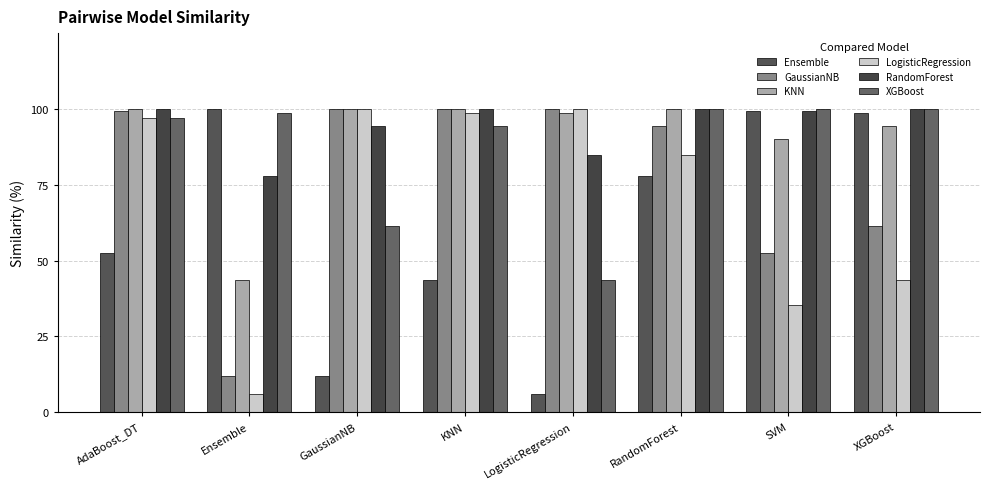

Which series changed the most between KNN and XGBoost?

Ensemble